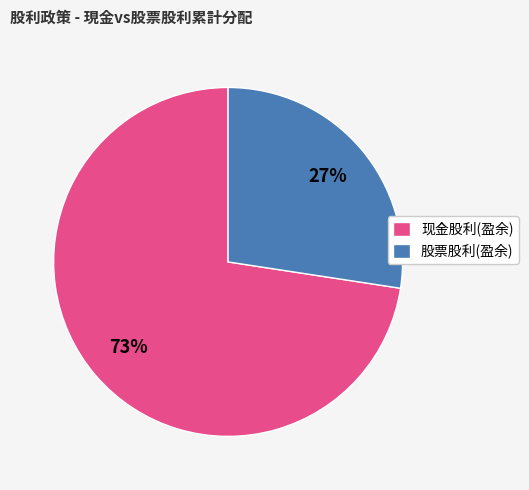

How many slices are in this pie chart?

2